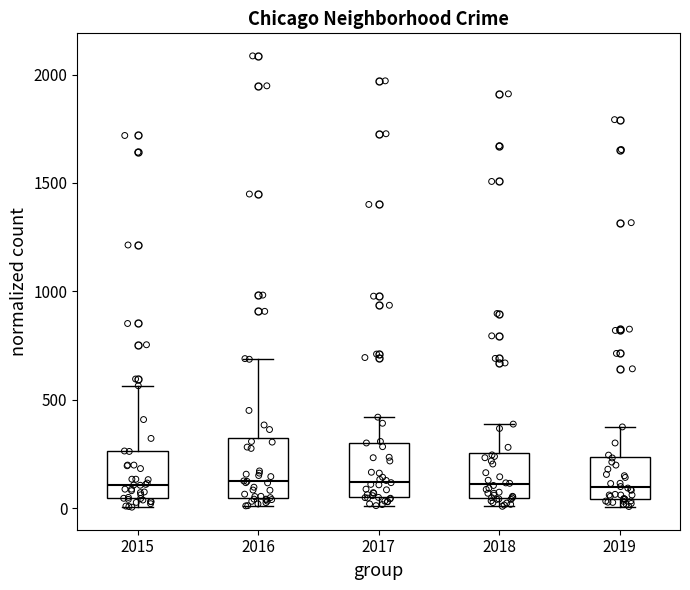

Where does the median line of the box at x = 2017 sit on the y-axis? The values are not printed on the chart, so give them approximately, as read against the axis.

100